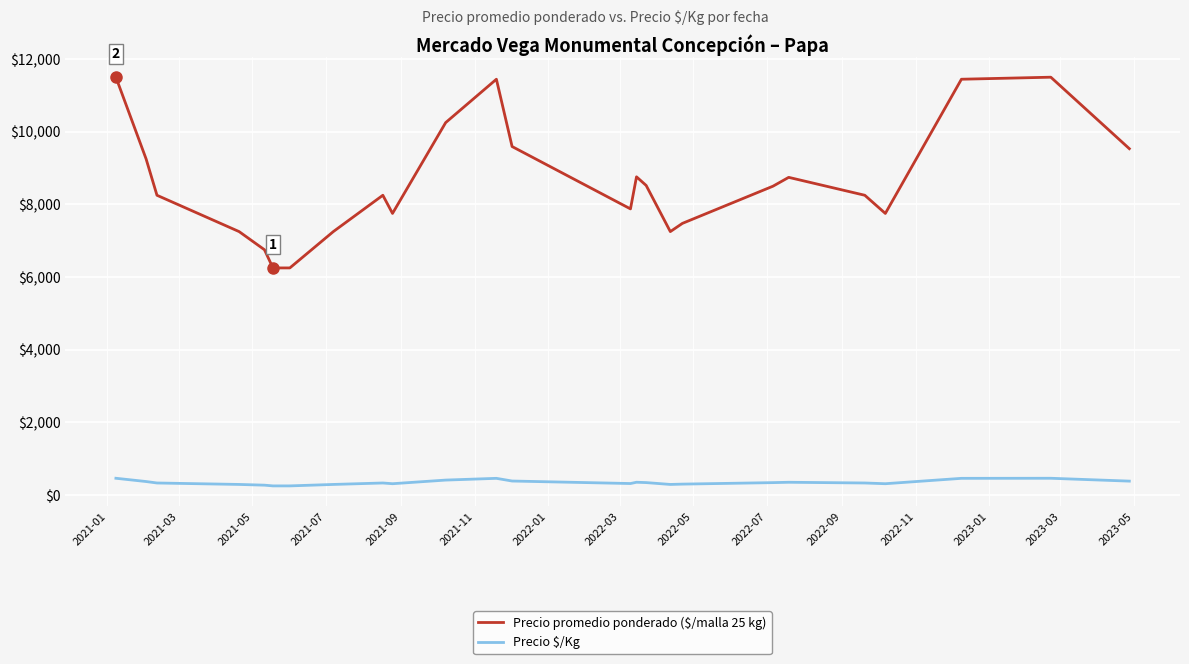

What is the greatest value displayed?

11500.0